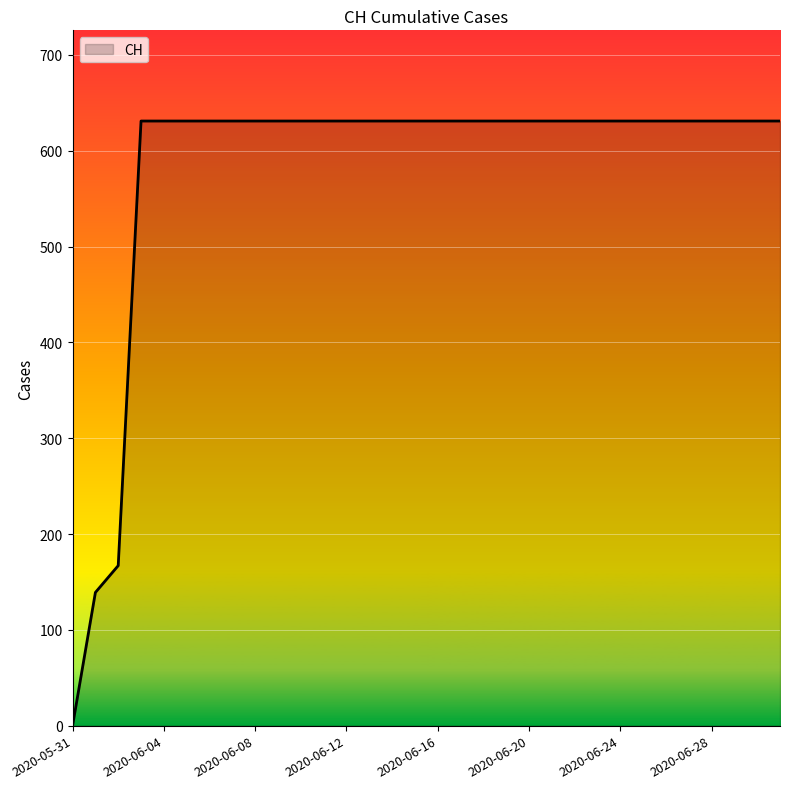

What is the greatest value displayed?

631